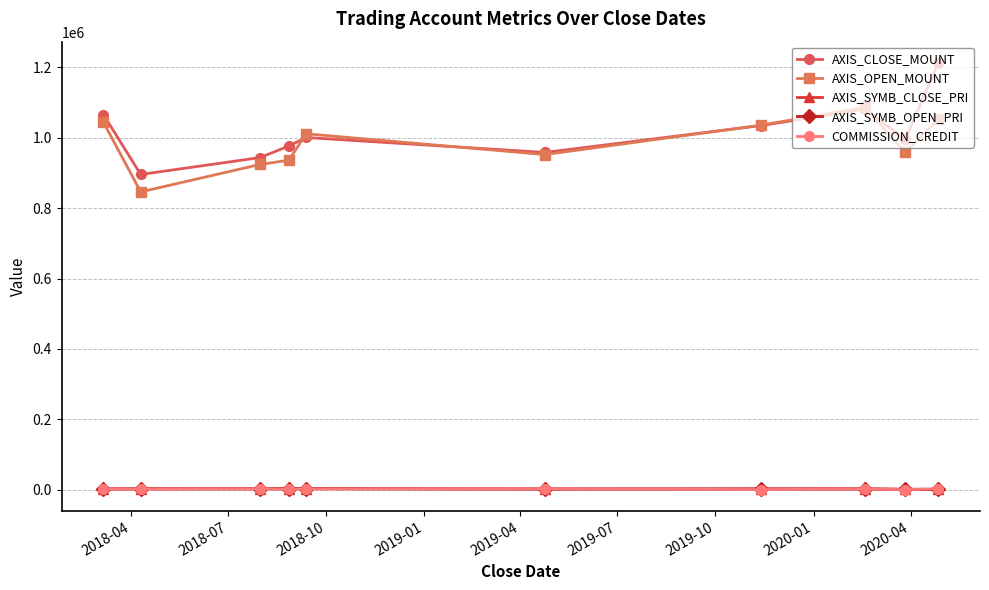

Which series has the largest total across all categories?

AXIS_CLOSE_MOUNT